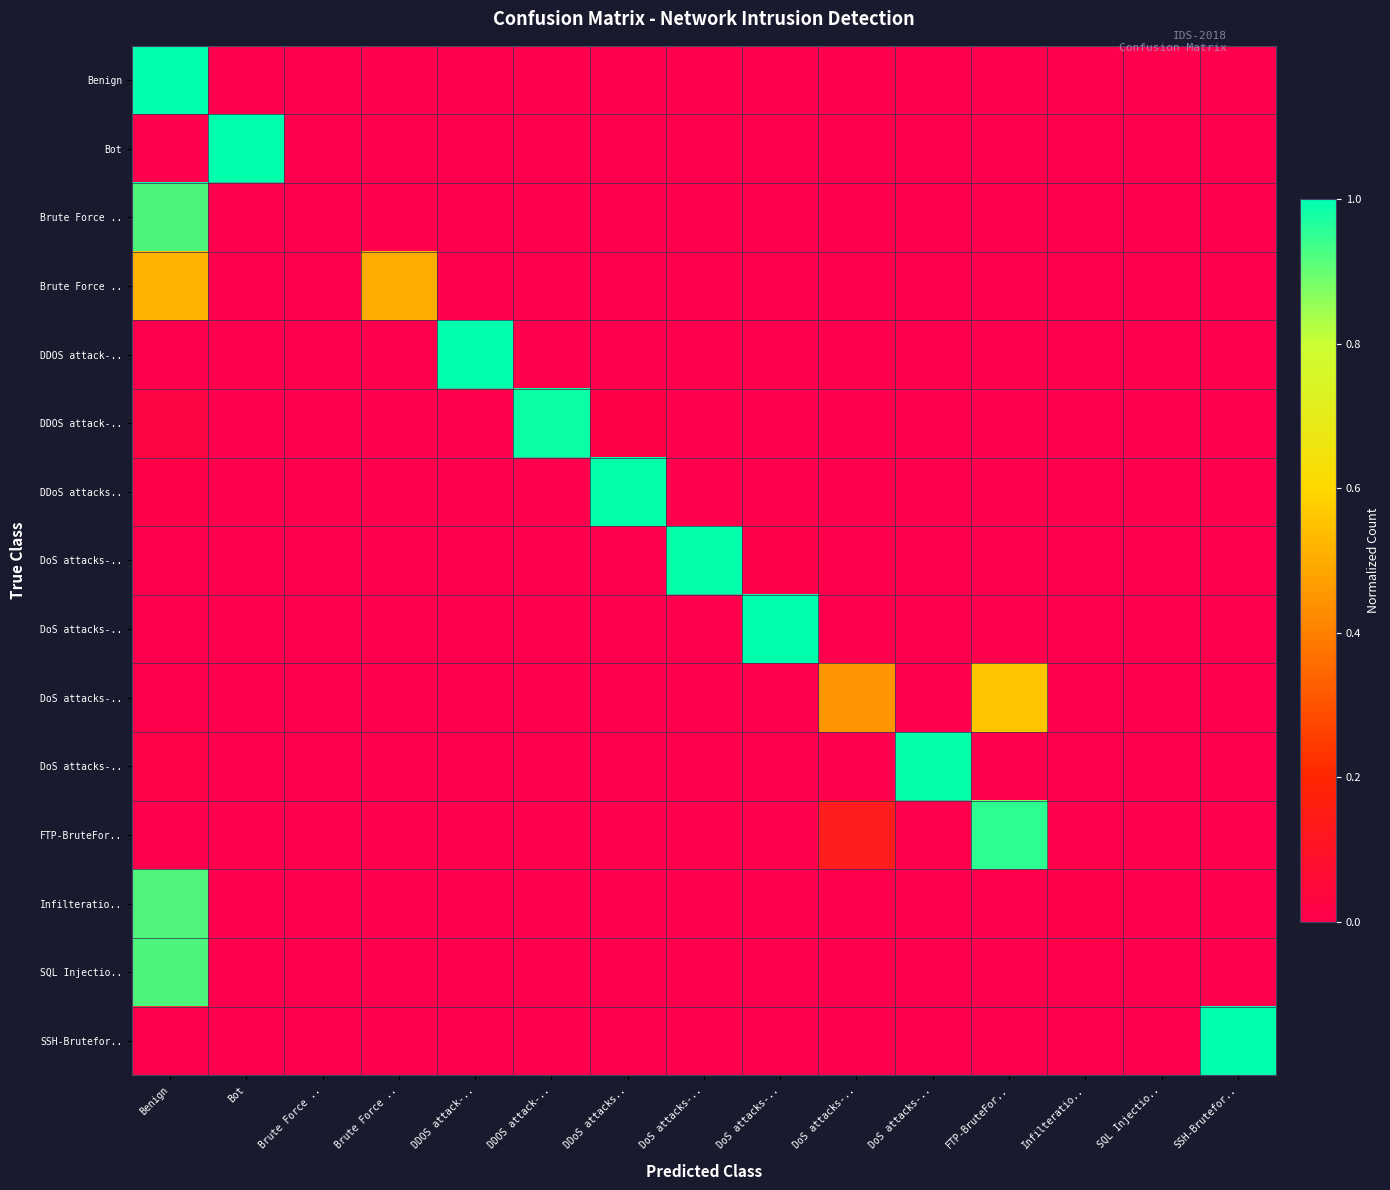

At which label is row_9 closest to 0?

Benign